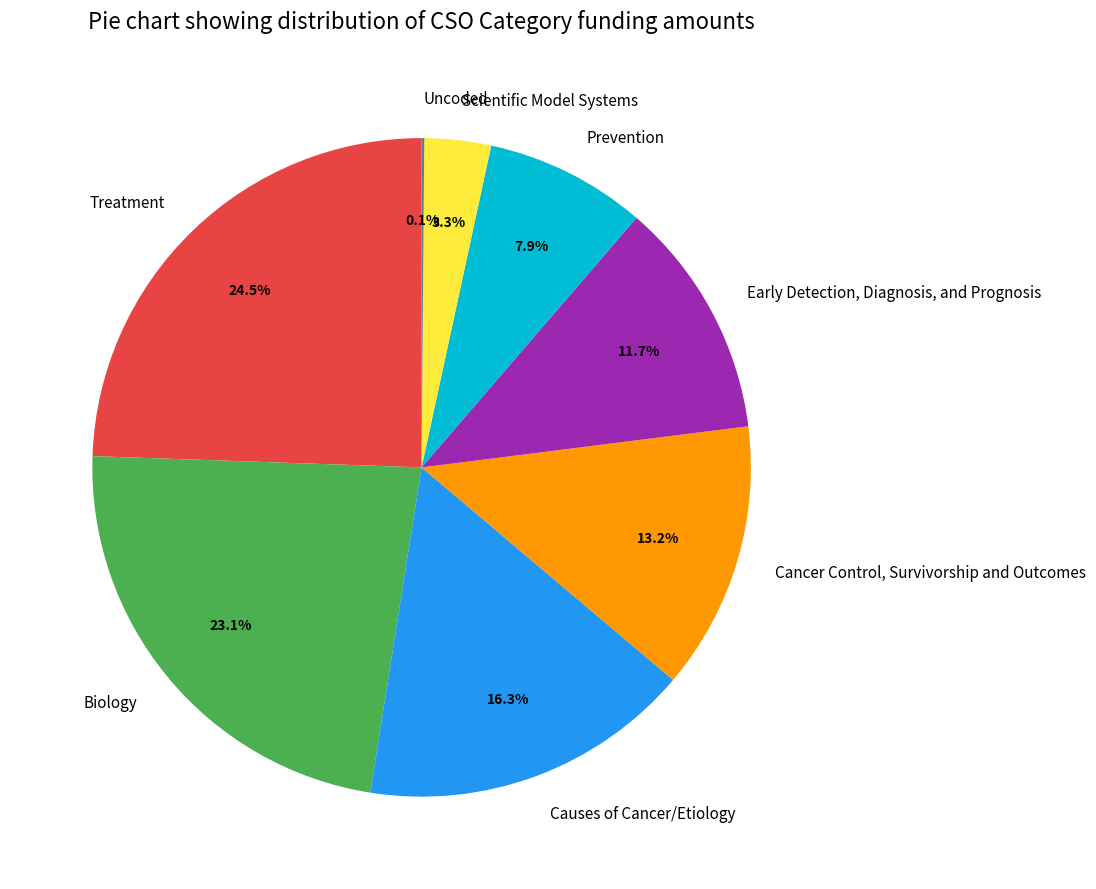

To the nearest percent, what is the difference between the largest and smallest slice percentages?

24%